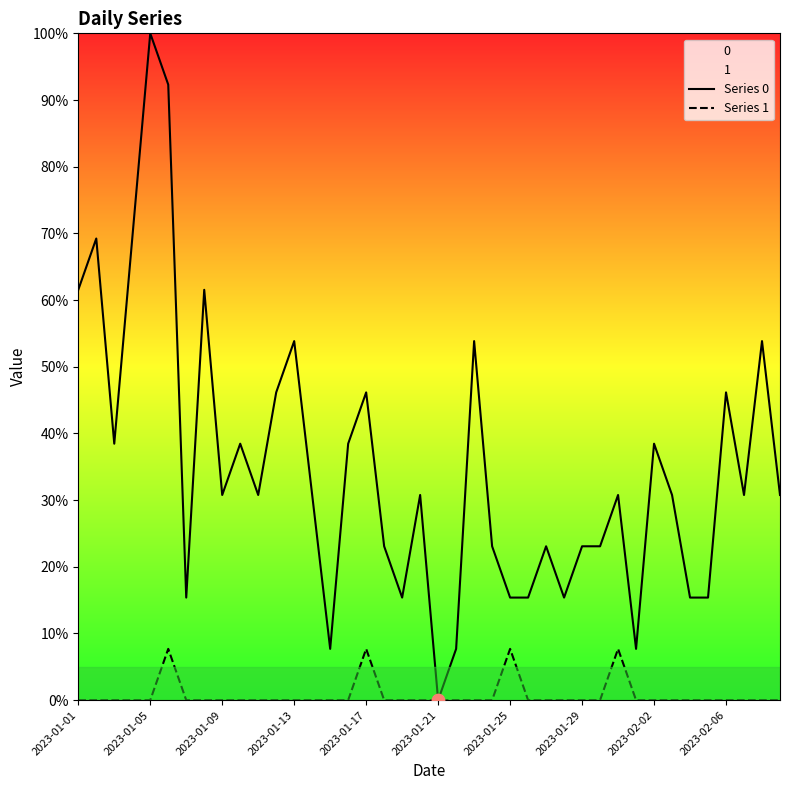

Which series has the widest spread of Y values?

Series 0